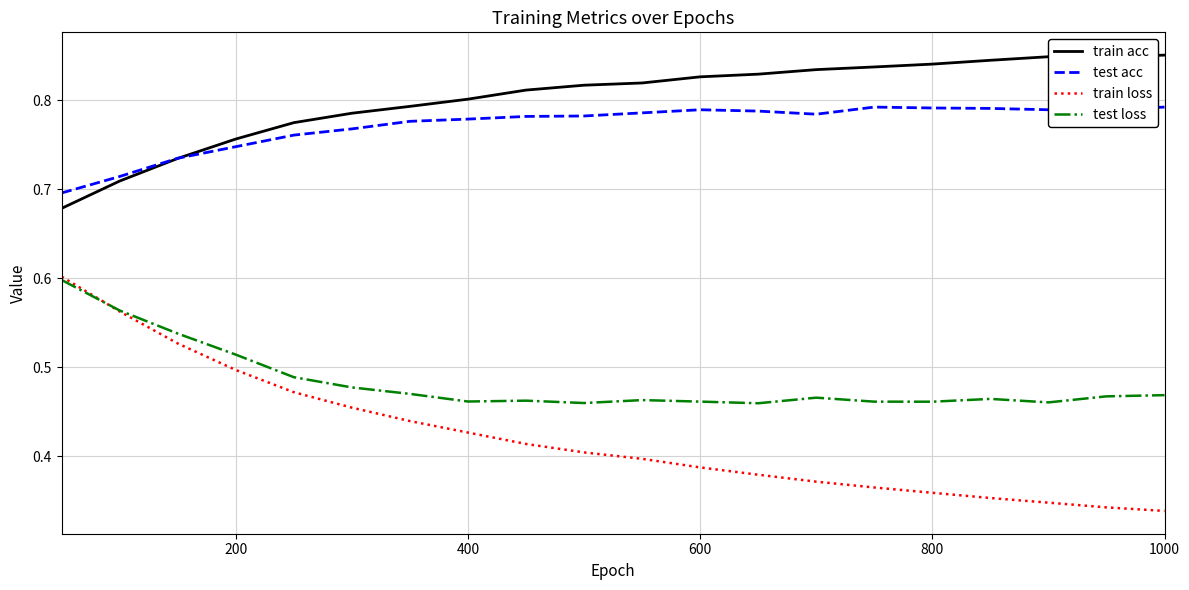

True or false: test loss and test acc intersect in this chart.

False